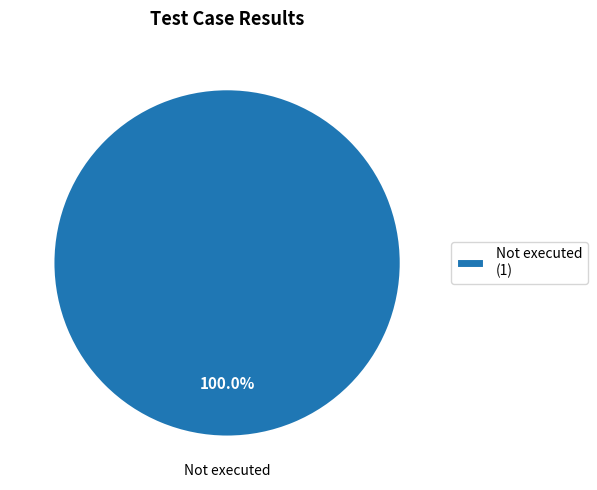

Rank the categories by value from highest to lowest.

Not executed (1)